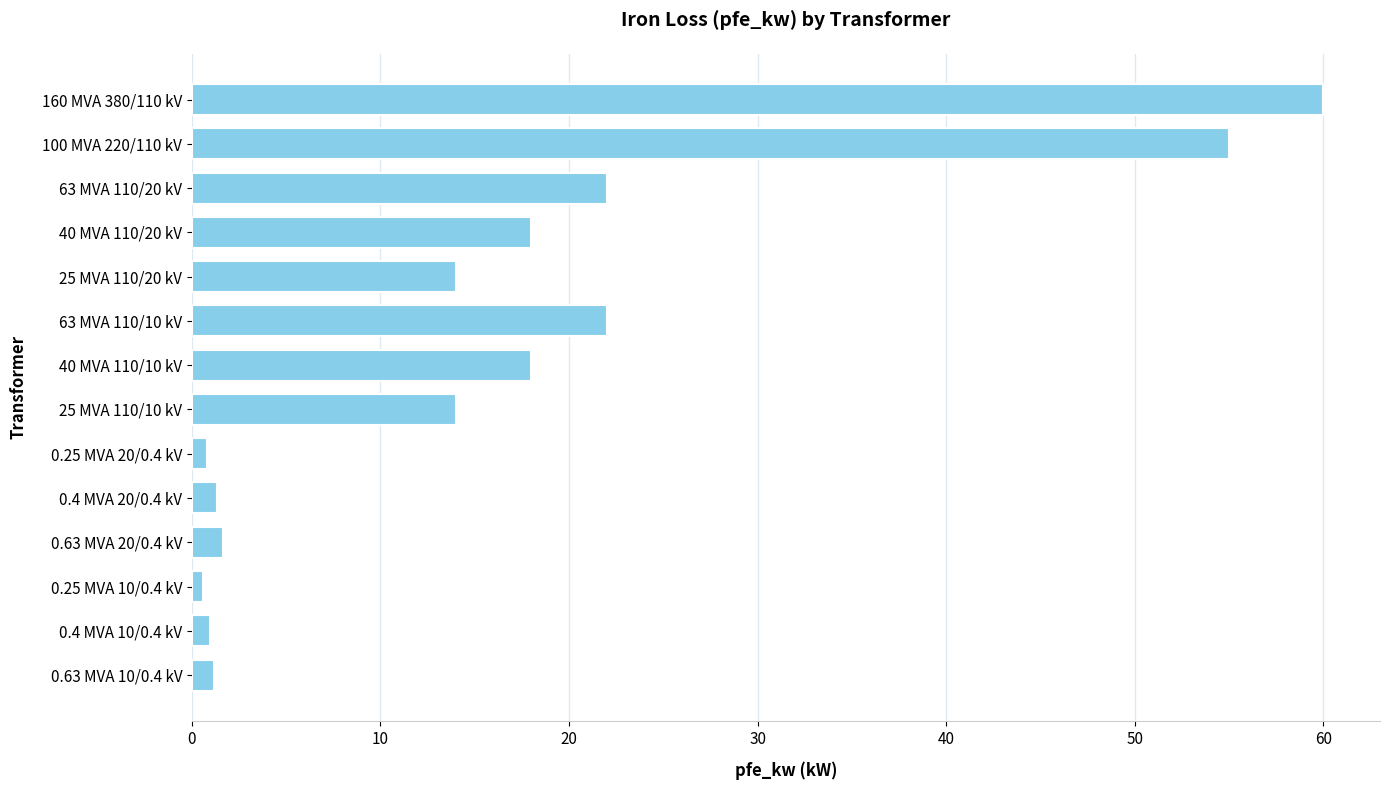

What is the change in value from 100 MVA 220/110 kV to 25 MVA 110/20 kV?

-41.0